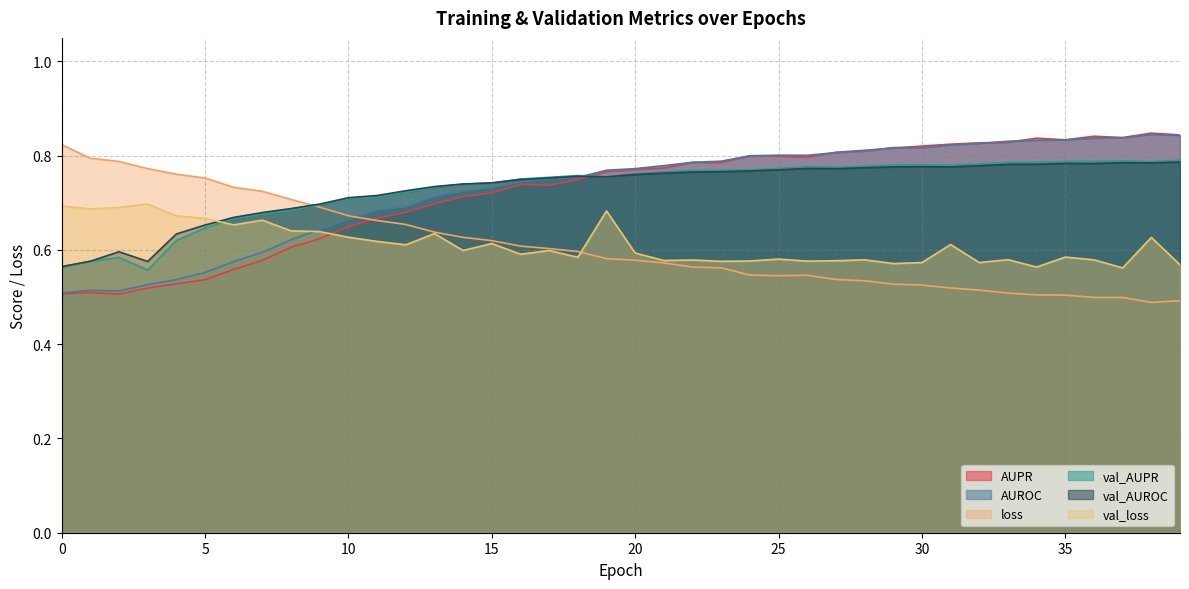

At which category is the sum across all series the highest?

38